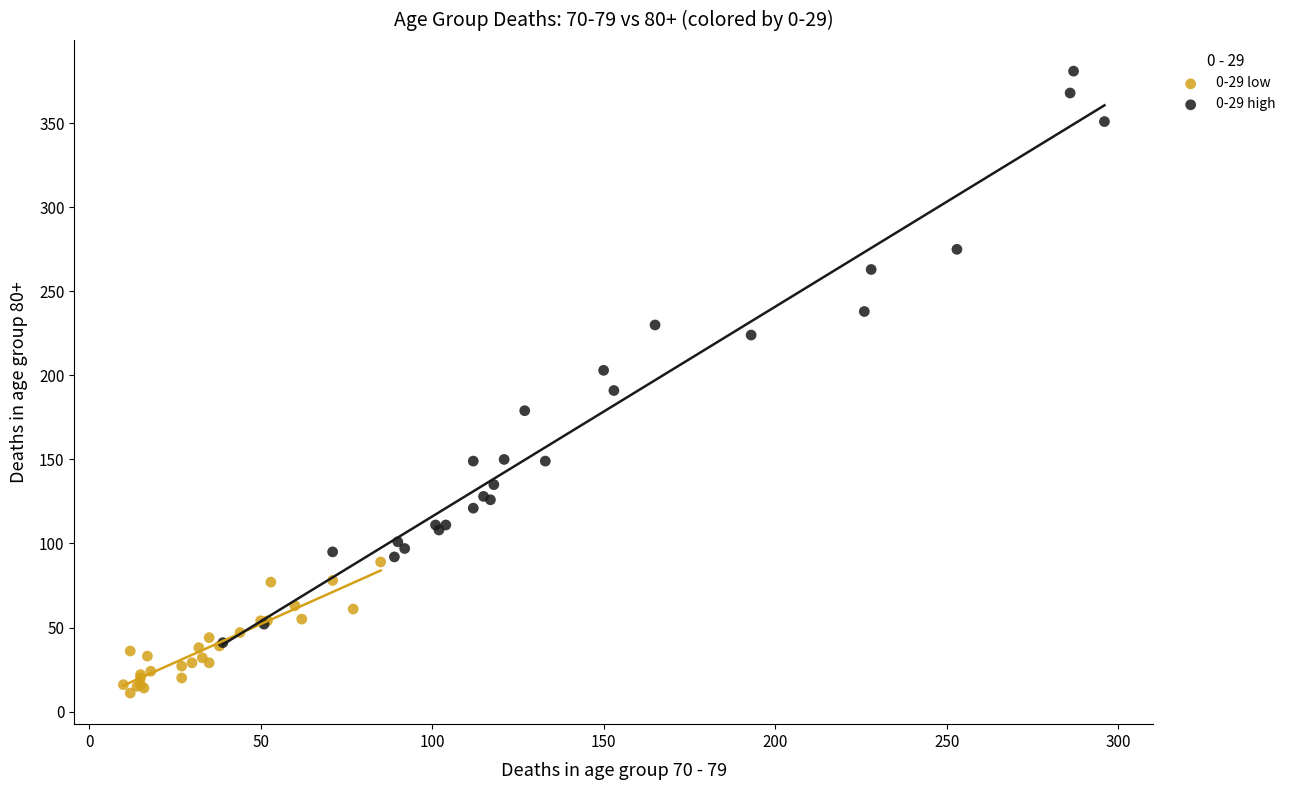

What are all the series names shown in the legend?

0-29 low, 0-29 high